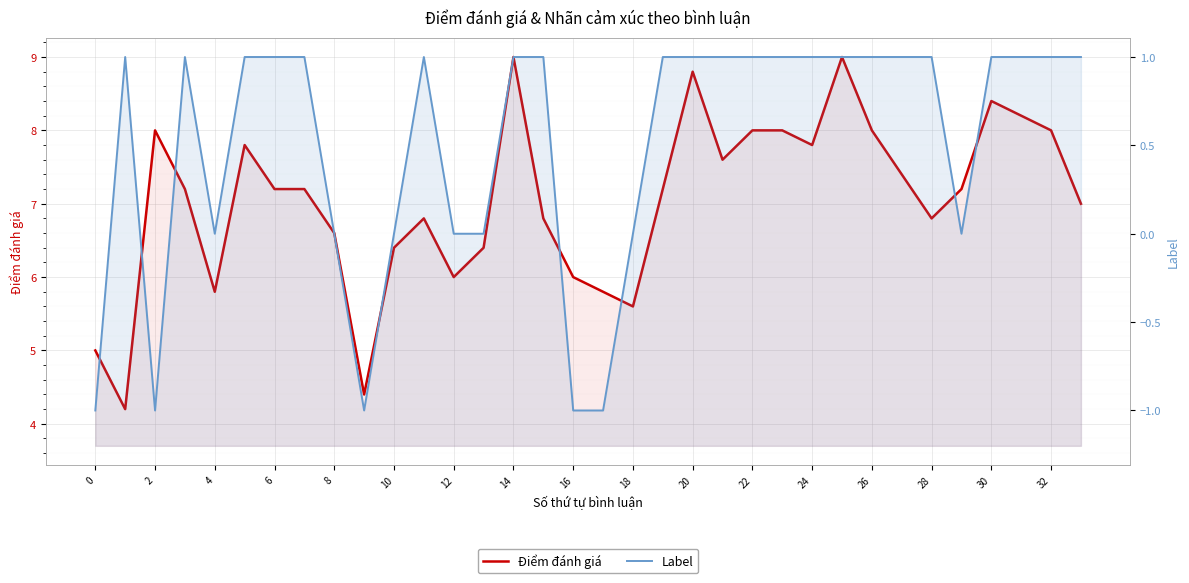

True or false: Điểm đánh giá and Label intersect in this chart.

False